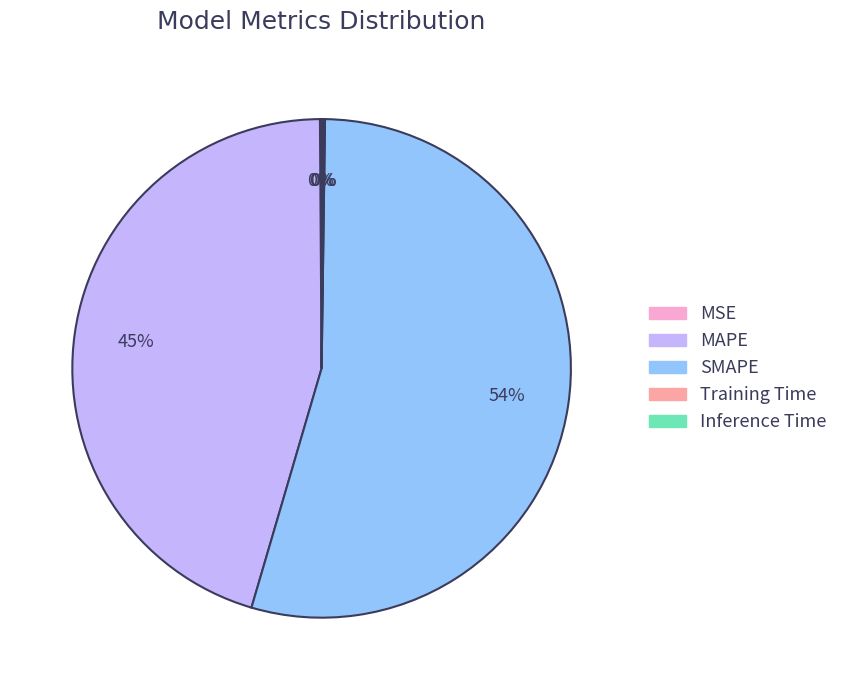

To the nearest percent, what portion does MAPE represent?

45%